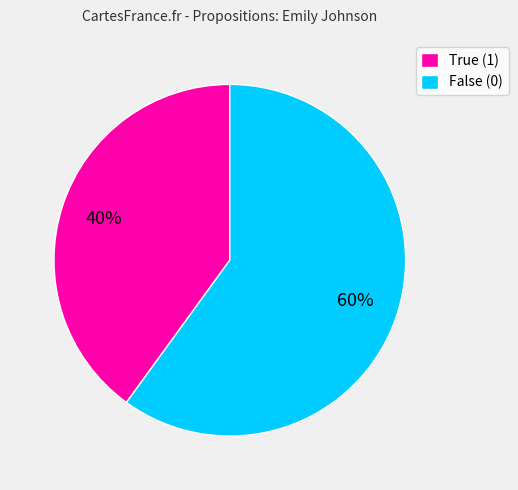

Count the number of slices in the pie.

2